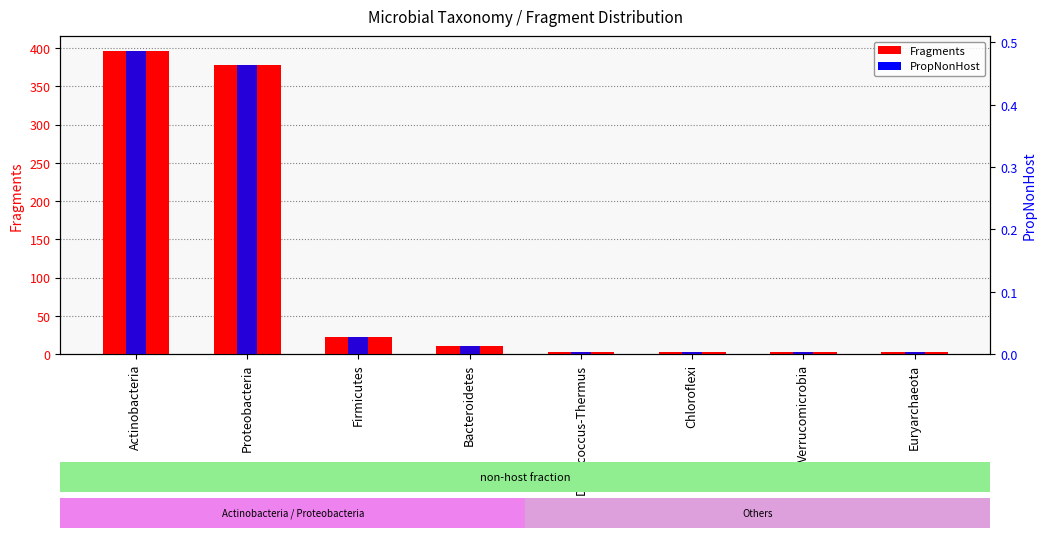

At Verrucomicrobia, list the series in order from smallest to largest.

PropNonHost, Fragments